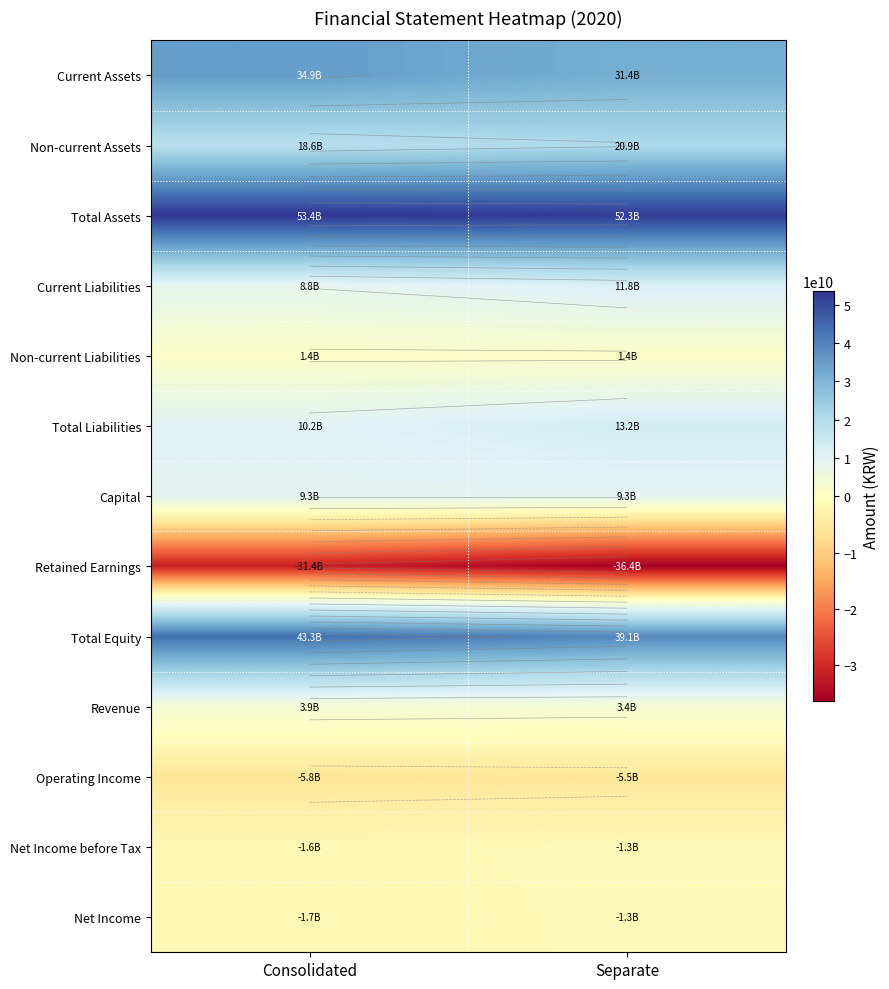

Rank the series by their maximum value, from highest to lowest.

Total Assets, Total Equity, Current Assets, Non-current Assets, Total Liabilities, Current Liabilities, Capital, Revenue, Non-current Liabilities, Net Income before Tax, Net Income, Operating Income, Retained Earnings